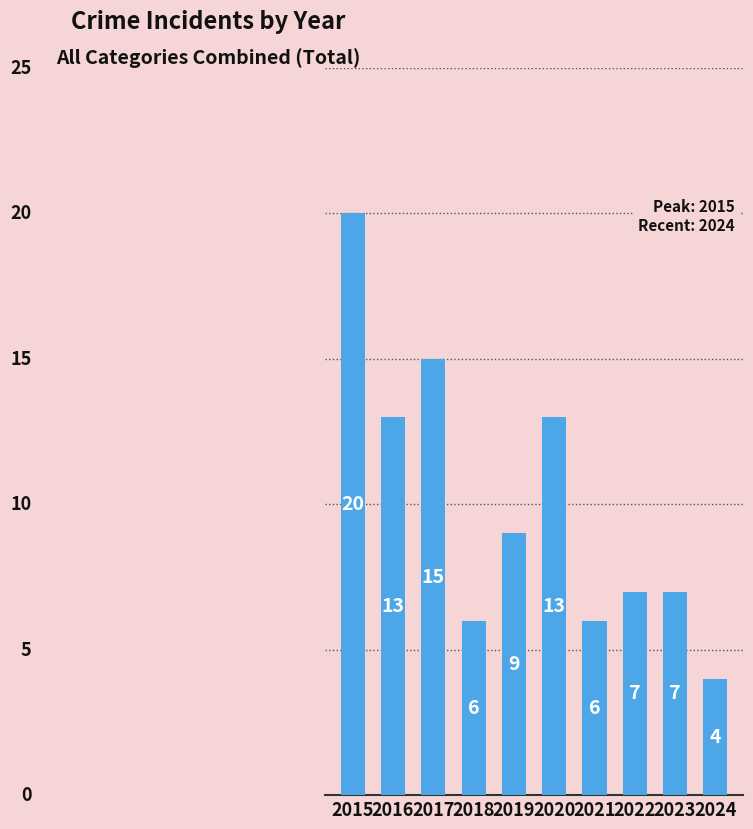

Which category has the lowest value across all series?

2024